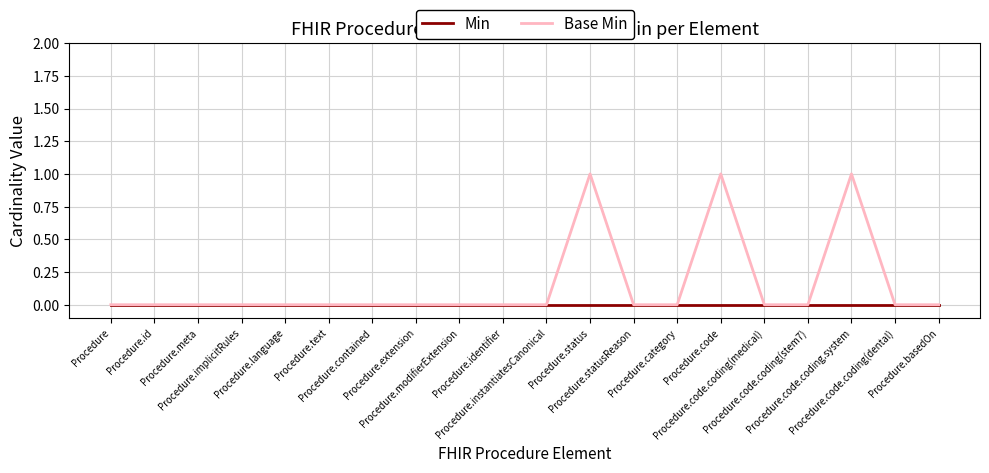

Is the value of Min at Procedure.instantiatesCanonical greater than the value of Base Min at Procedure.code.coding.system?

No